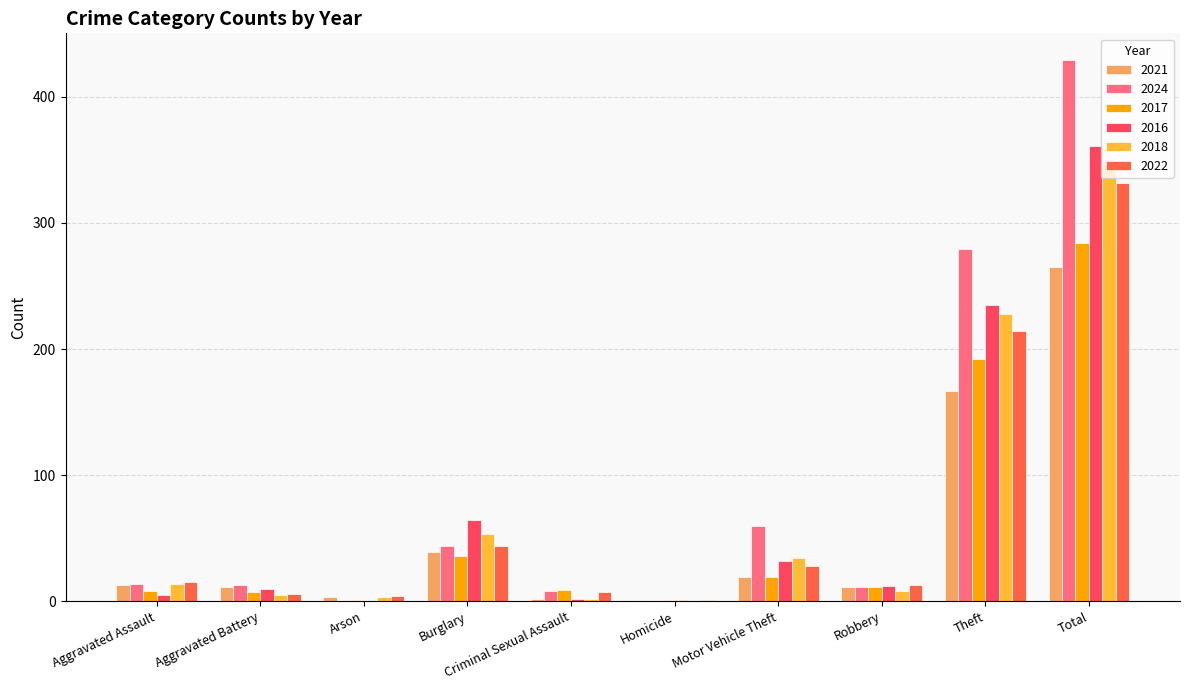

Are the bars horizontal?

No